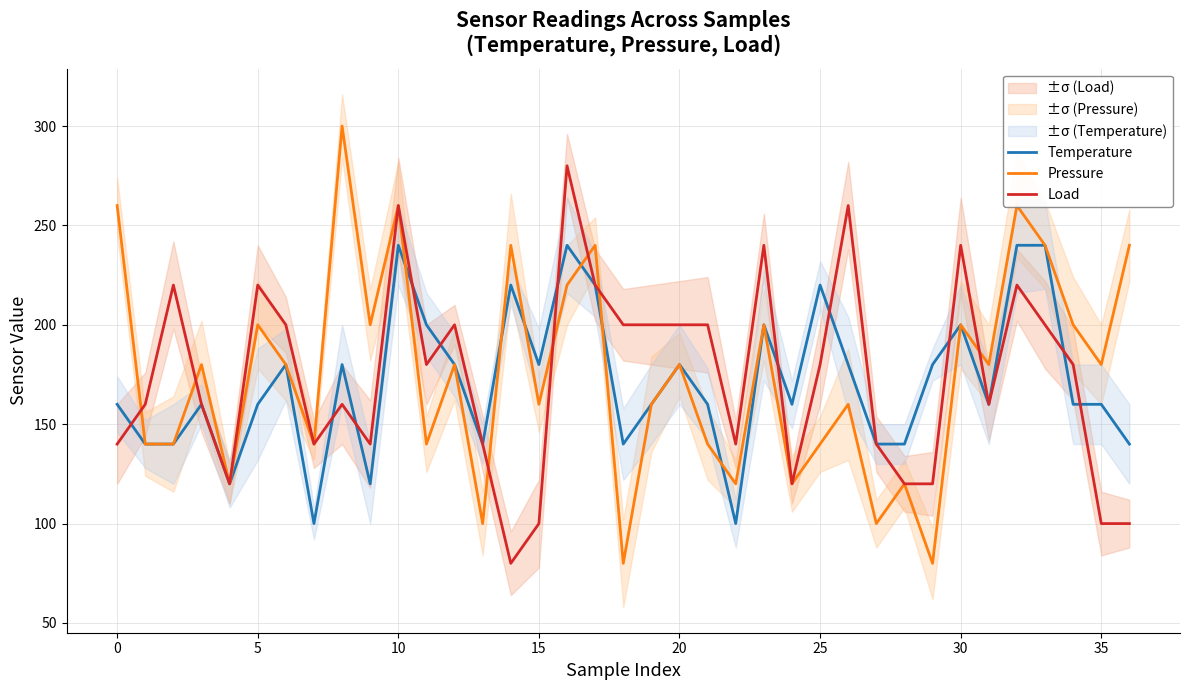

Reading left to right, transcribe all the data shown in this chart.

Temperature: 160	140	140	160	120	160	180	100	180	120	240	200	180	140	220	180	240	220	140	160	180	160	100	200	160	220	180	140	140	180	200	160	240	240	160	160	140
Pressure: 260	140	140	180	120	200	180	140	300	200	260	140	180	100	240	160	220	240	80	160	180	140	120	200	120	140	160	100	120	80	200	180	260	240	200	180	240
Load: 140	160	220	160	120	220	200	140	160	140	260	180	200	140	80	100	280	220	200	200	200	200	140	240	120	180	260	140	120	120	240	160	220	200	180	100	100